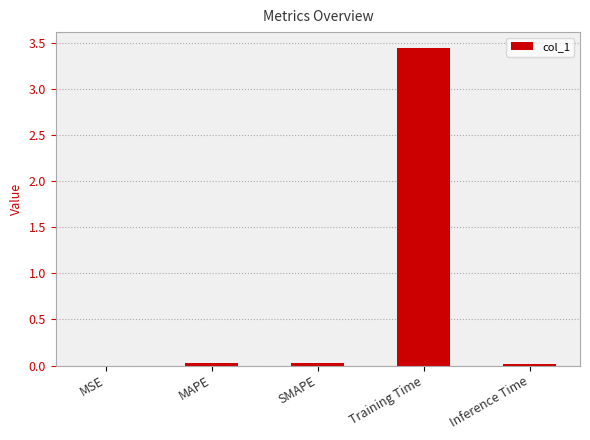

Which category has the highest value across all series?

Training Time